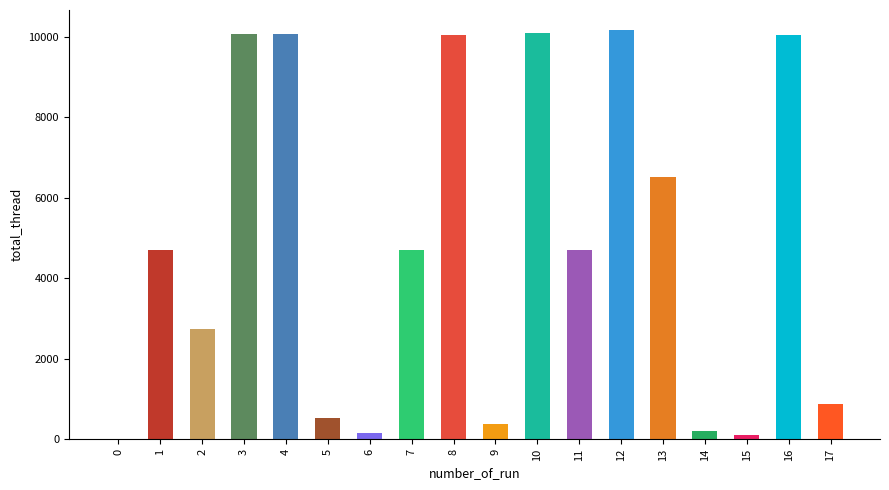

Does the chart contain stacked bars?

No